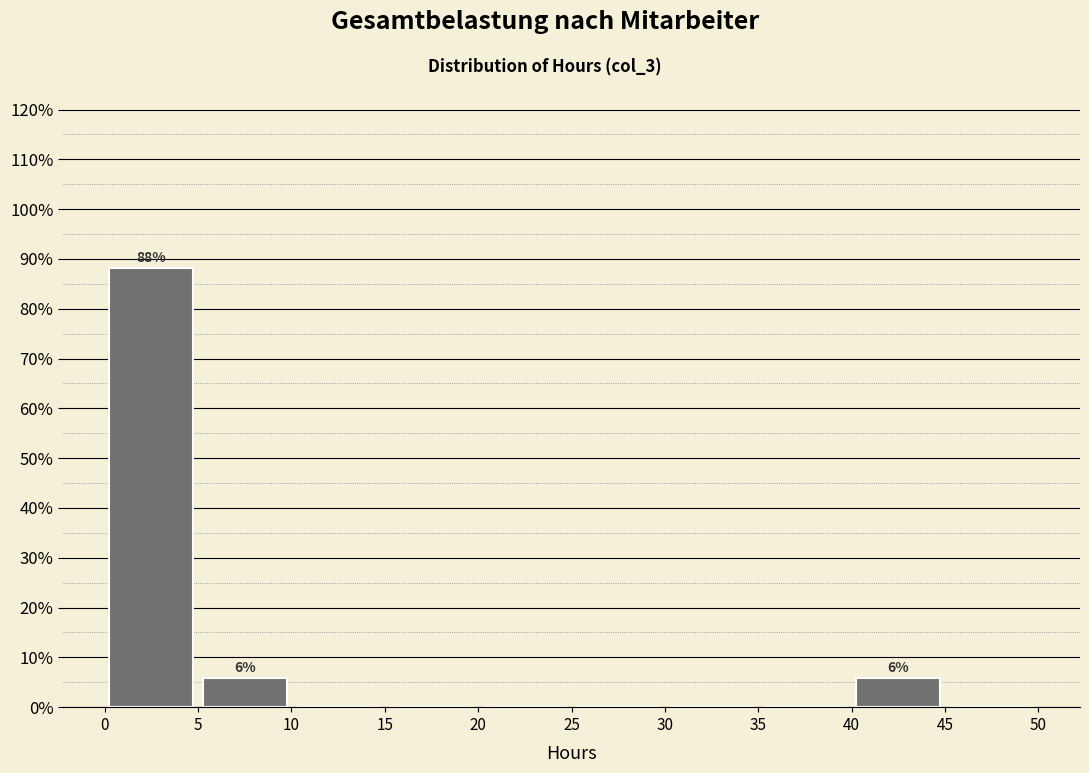

Over which range of the x-axis is the bar tallest?

0 to 5